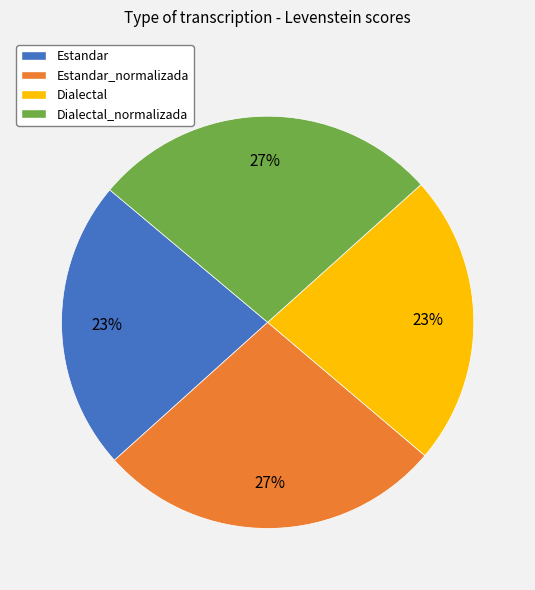

To the nearest percent, what portion does Dialectal_normalizada represent?

27%